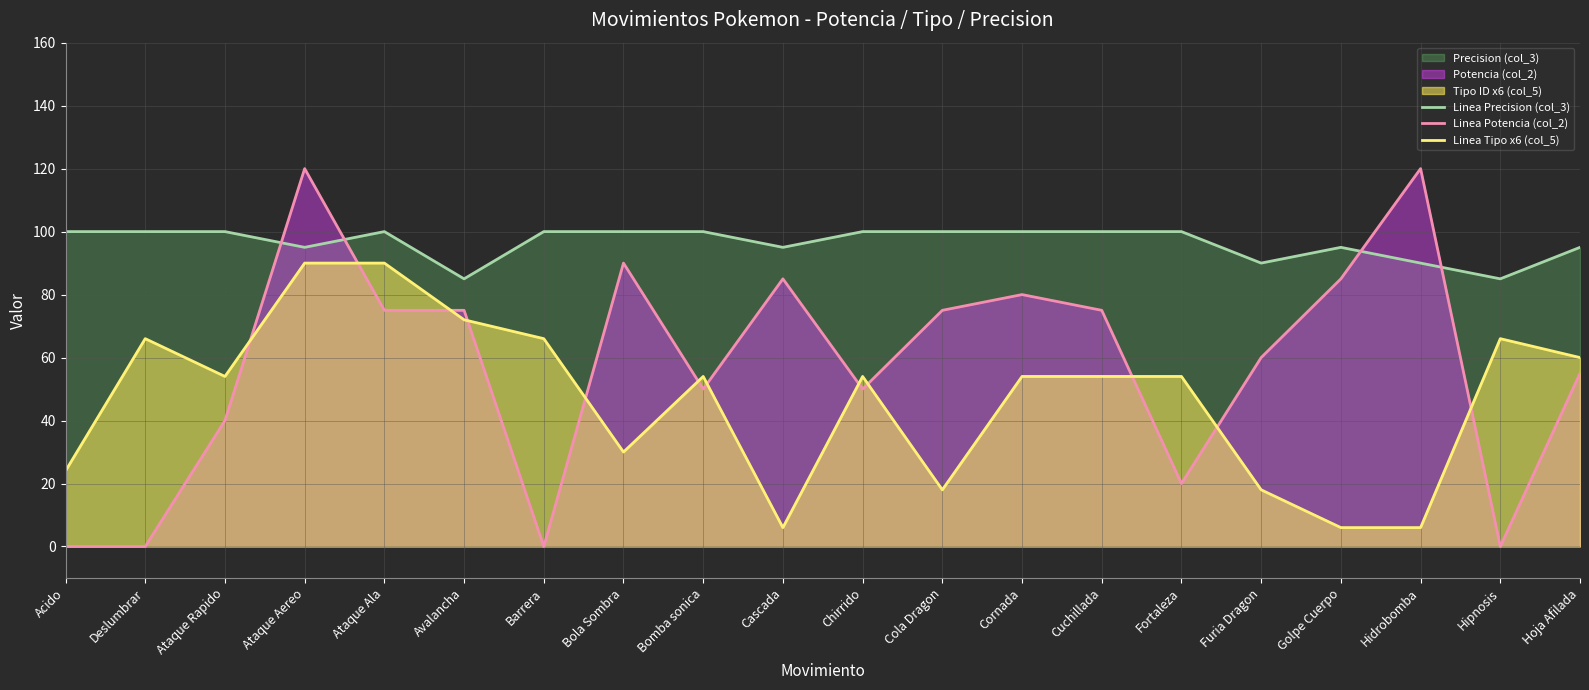

What is the label of the 18th point from the left?

Hidrobomba